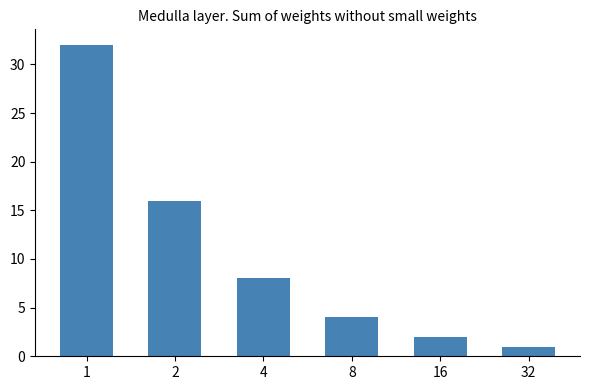

What is the change in value from 1 to 16?

-30